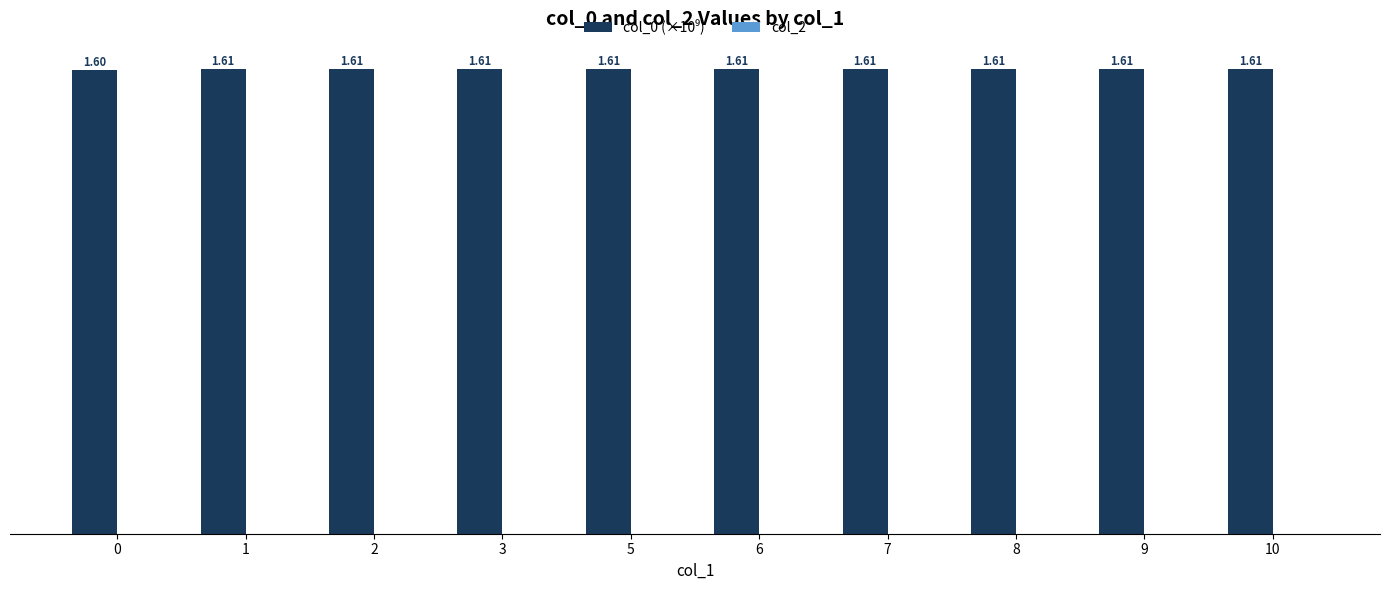

How many categories are shown in the chart?

10